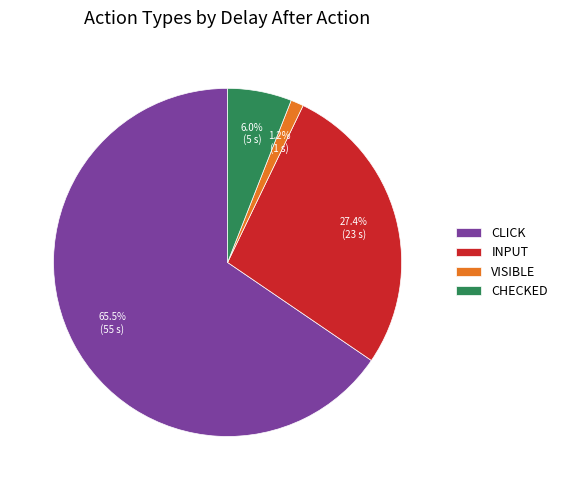

How many segments does this pie chart have?

4